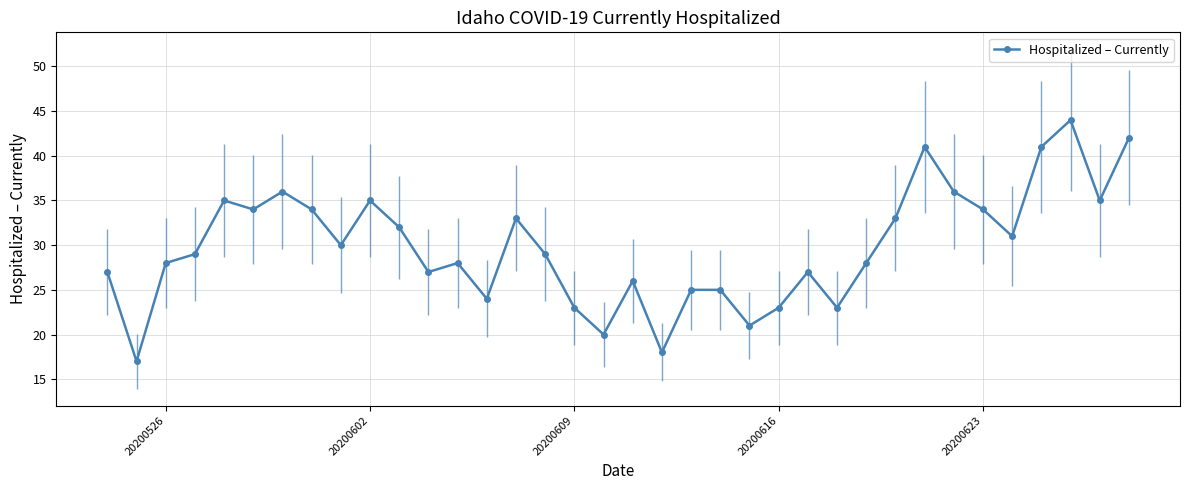

What is the value of the 22nd point from the left?

25